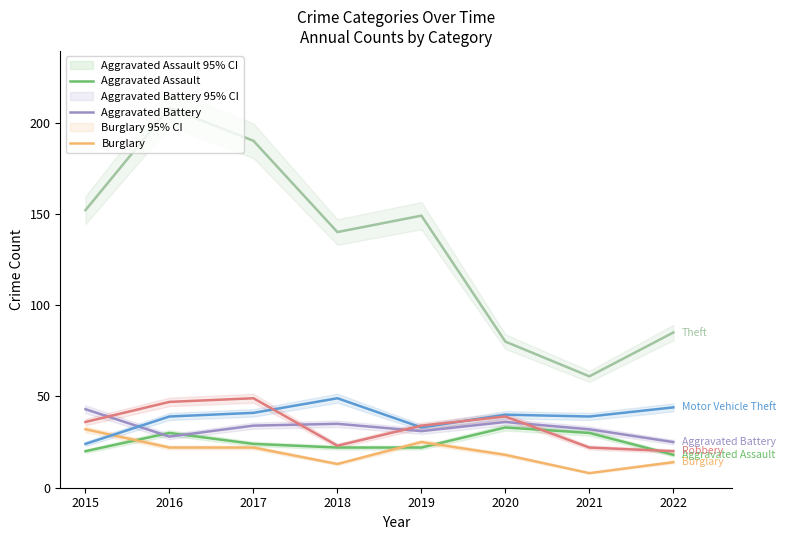

What is the highest value of the Motor Vehicle Theft series?

49